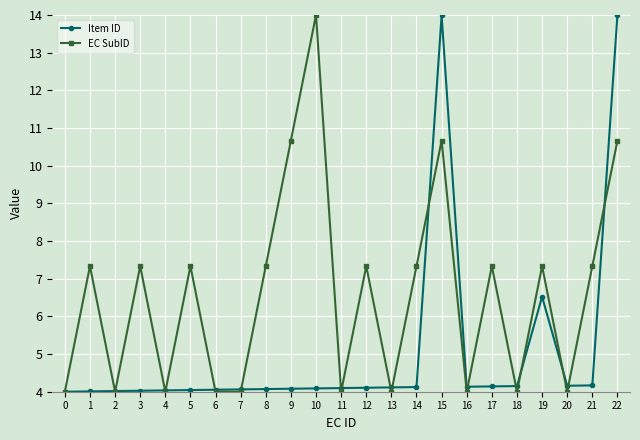

What is the total value across all series at 16?

8.1